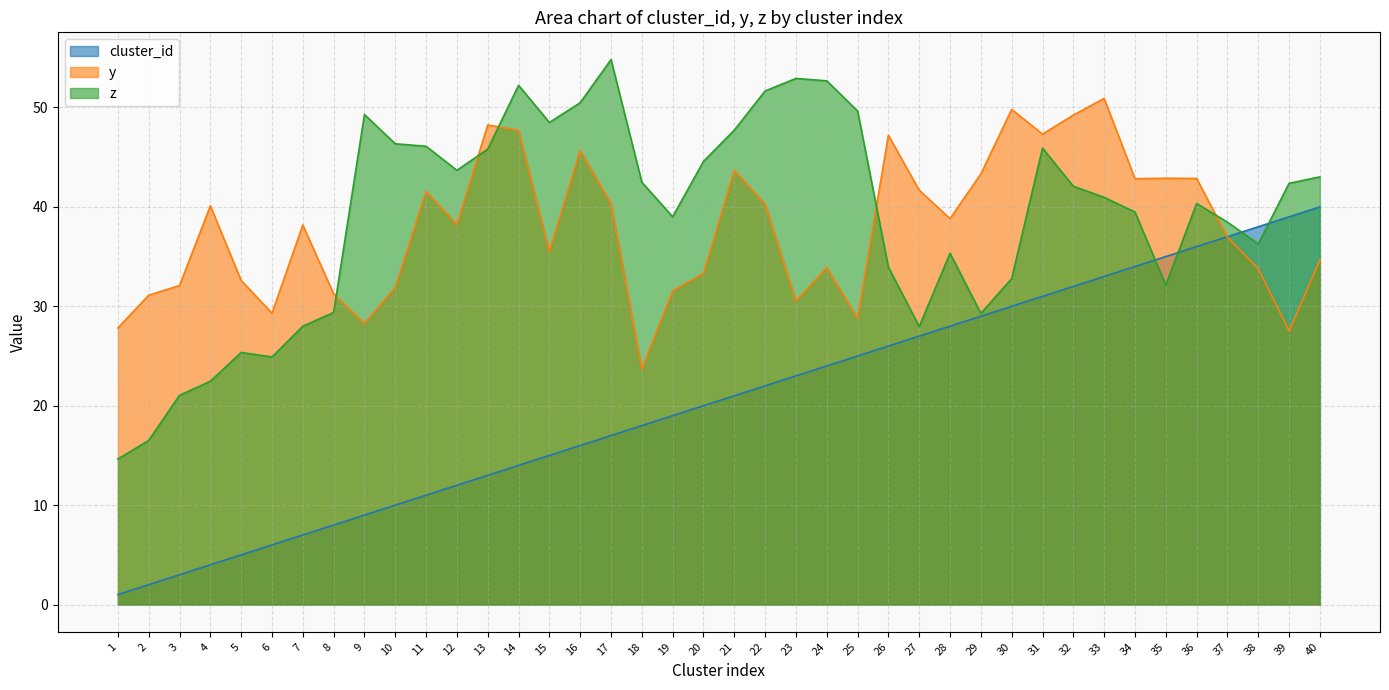

How many lines are shown in the chart?

3